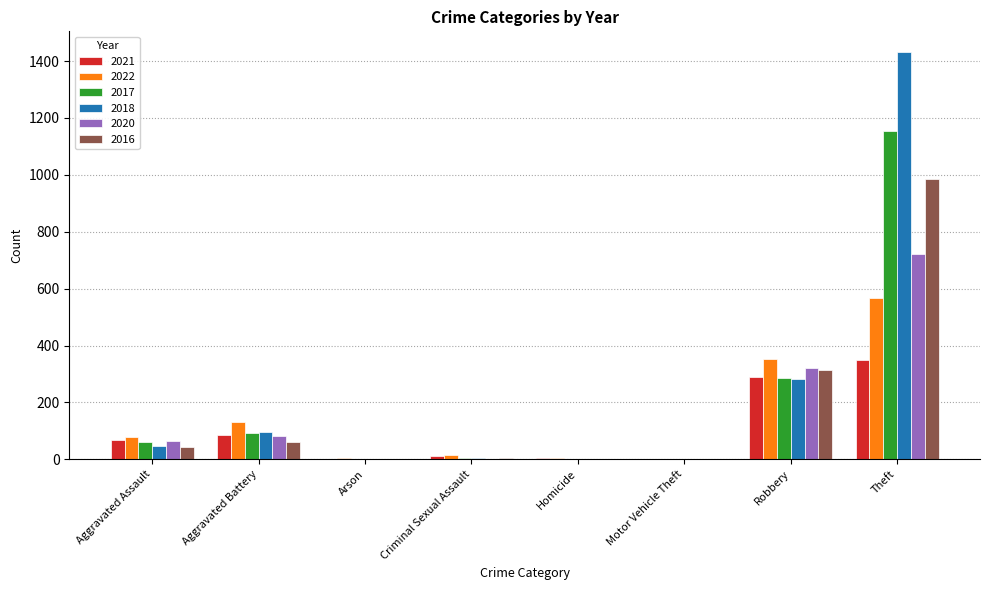

What is the approximate value of 2018 at Aggravated Assault?

46